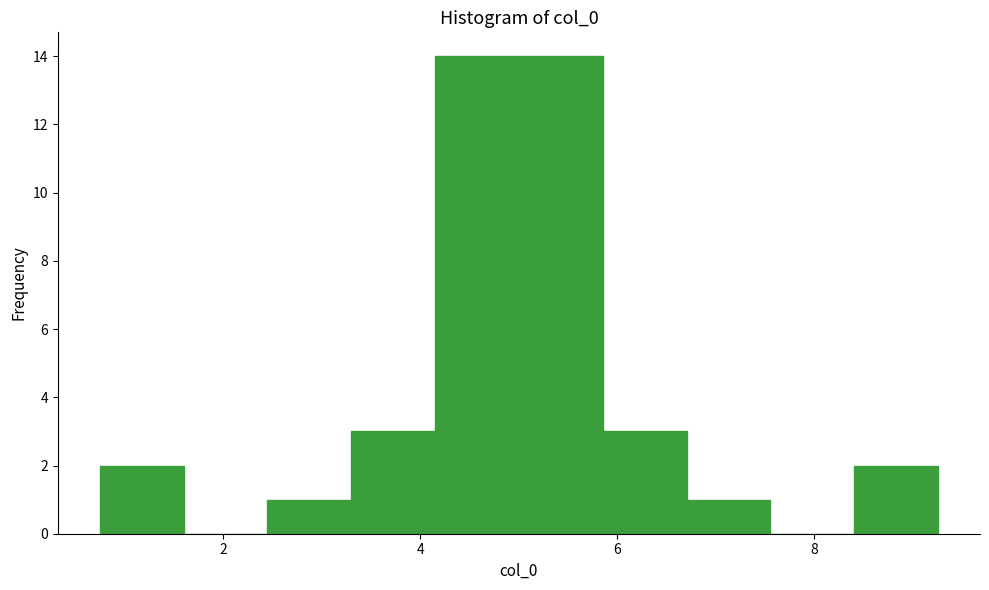

Reading left to right, transcribe this chart: for each bar, give the range it covers on the x-axis and its height. Neither the bar edges nor the heights are printed on the chart, so give them approximately, as read against the axes.

0.8 to 1.6: 2
1.6 to 2.4: 0
2.4 to 3.2: 1
3.2 to 4.2: 3
4.2 to 5.0: 14
5.0 to 5.8: 14
5.8 to 6.8: 3
6.8 to 7.6: 1
7.6 to 8.4: 0
8.4 to 9.2: 2